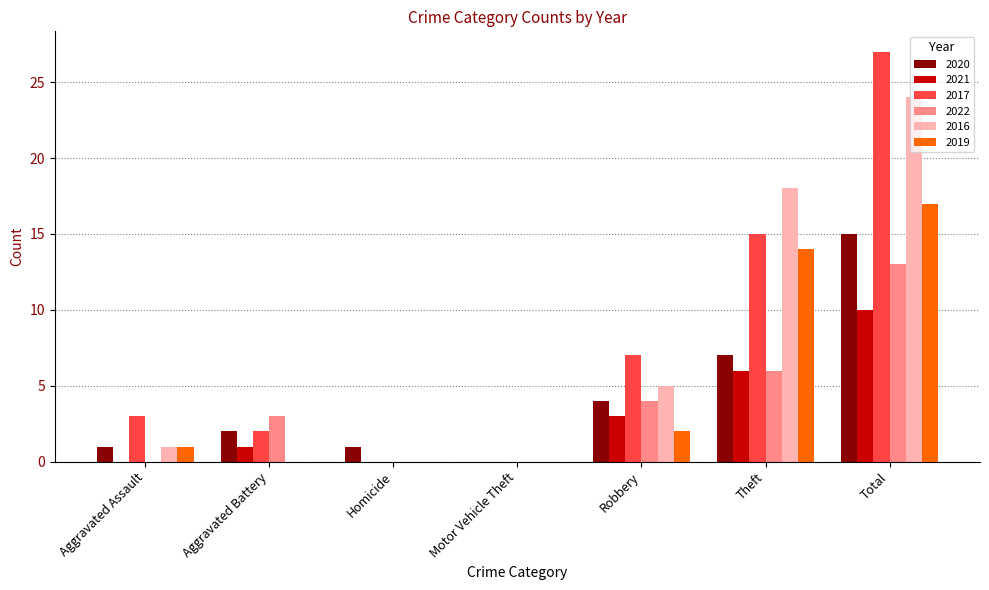

Reading right to left, transcribe all the data shown in this chart.

2020: Total=15	Theft=7	Robbery=4	Motor Vehicle Theft=0	Homicide=1	Aggravated Battery=2	Aggravated Assault=1
2021: Total=10	Theft=6	Robbery=3	Motor Vehicle Theft=0	Homicide=0	Aggravated Battery=1	Aggravated Assault=0
2017: Total=27	Theft=15	Robbery=7	Motor Vehicle Theft=0	Homicide=0	Aggravated Battery=2	Aggravated Assault=3
2022: Total=13	Theft=6	Robbery=4	Motor Vehicle Theft=0	Homicide=0	Aggravated Battery=3	Aggravated Assault=0
2016: Total=24	Theft=18	Robbery=5	Motor Vehicle Theft=0	Homicide=0	Aggravated Battery=0	Aggravated Assault=1
2019: Total=17	Theft=14	Robbery=2	Motor Vehicle Theft=0	Homicide=0	Aggravated Battery=0	Aggravated Assault=1